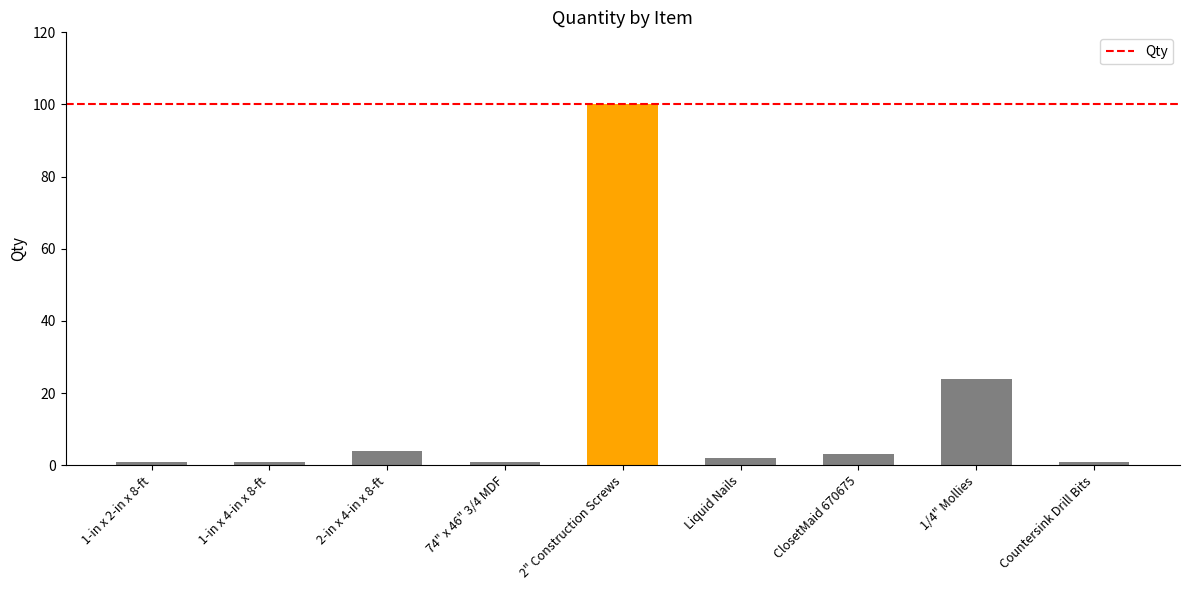

Reading left to right, extract all data points from this chart.

1-in x 2-in x 8-ft=1	1-in x 4-in x 8-ft=1	2-in x 4-in x 8-ft=4	74" x 46" 3/4 MDF=1	2" Construction Screws=100	Liquid Nails=2	ClosetMaid 670675=3	1/4" Mollies=24	Countersink Drill Bits=1